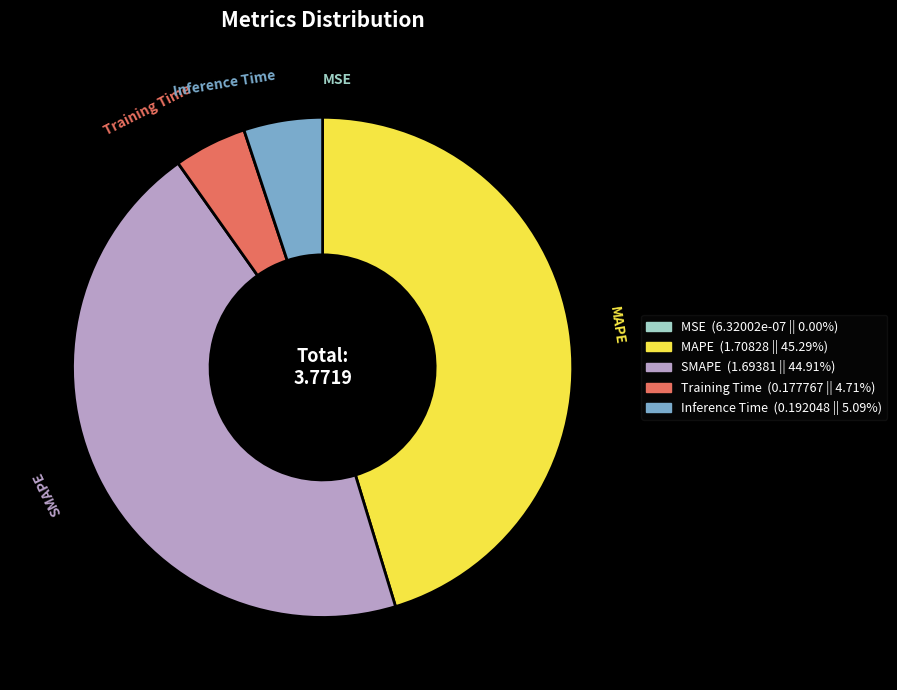

Do MAPE and Inference Time together represent more than half of the pie?

Yes